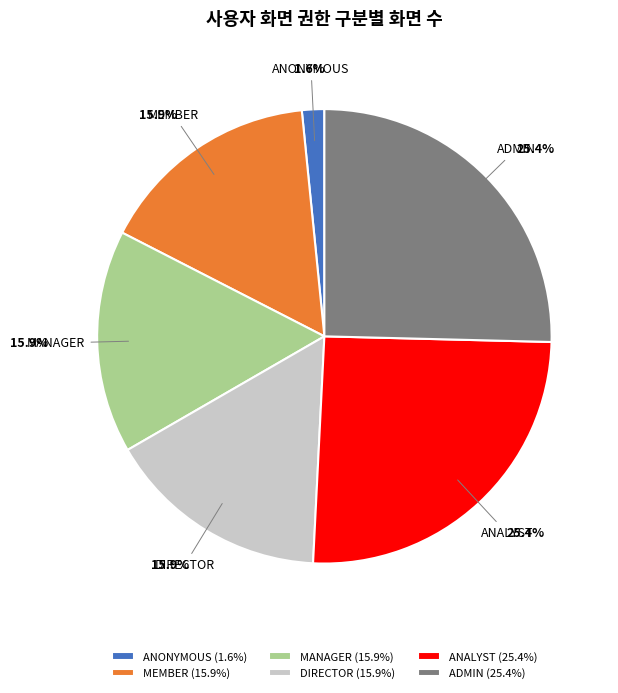

What percentage is NOT represented by MEMBER?

84.1%